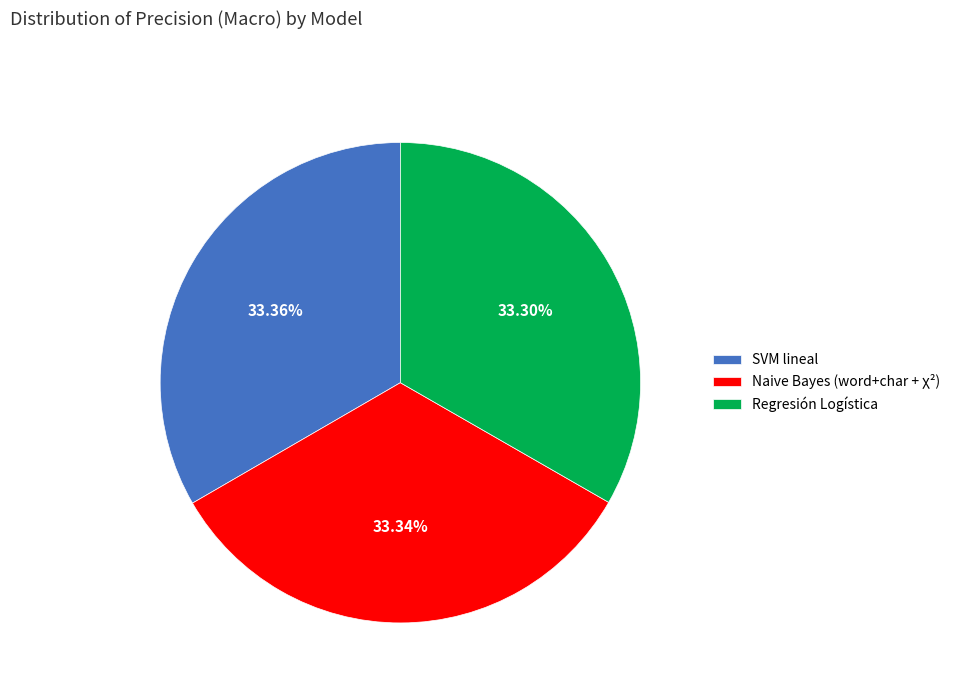

Is the sum of Naive Bayes (word+char + χ²) and Regresión Logística greater than half?

Yes